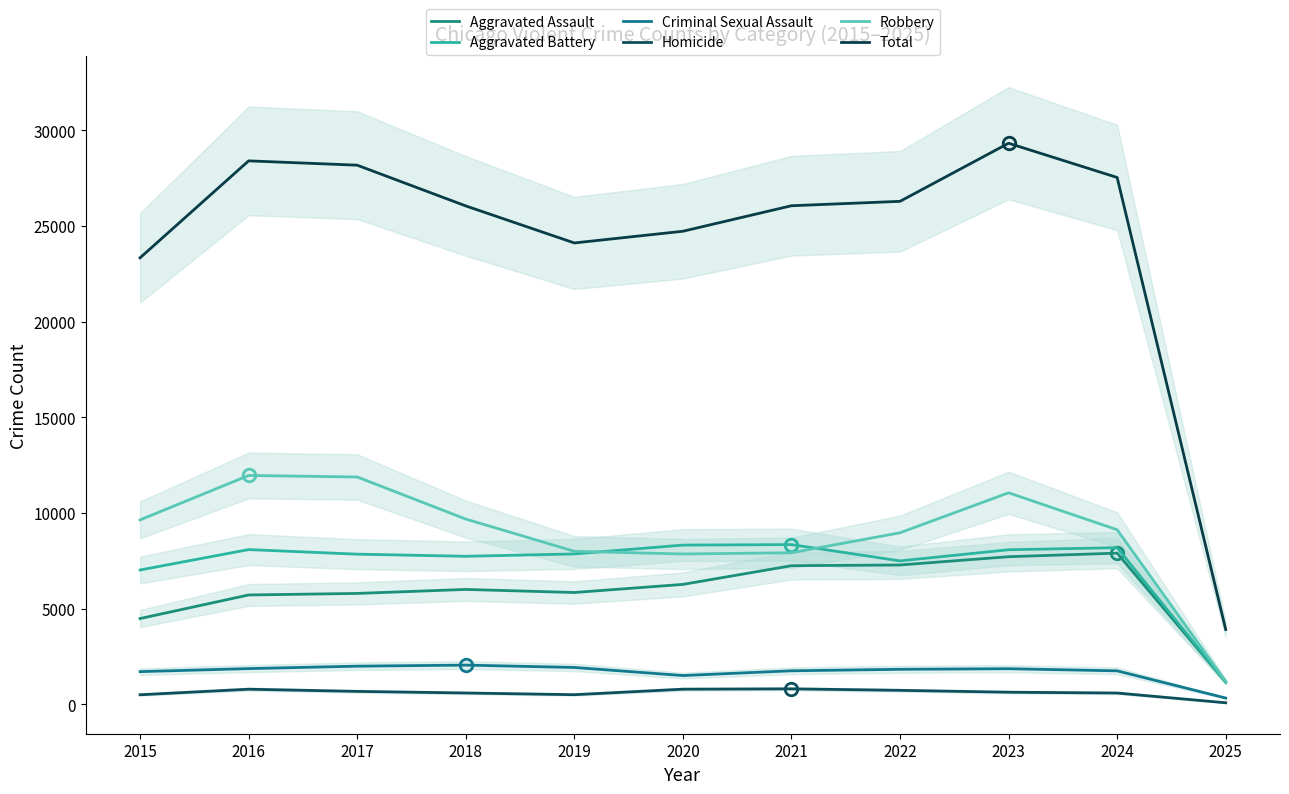

Where does the Total series first go above 26061?

2016